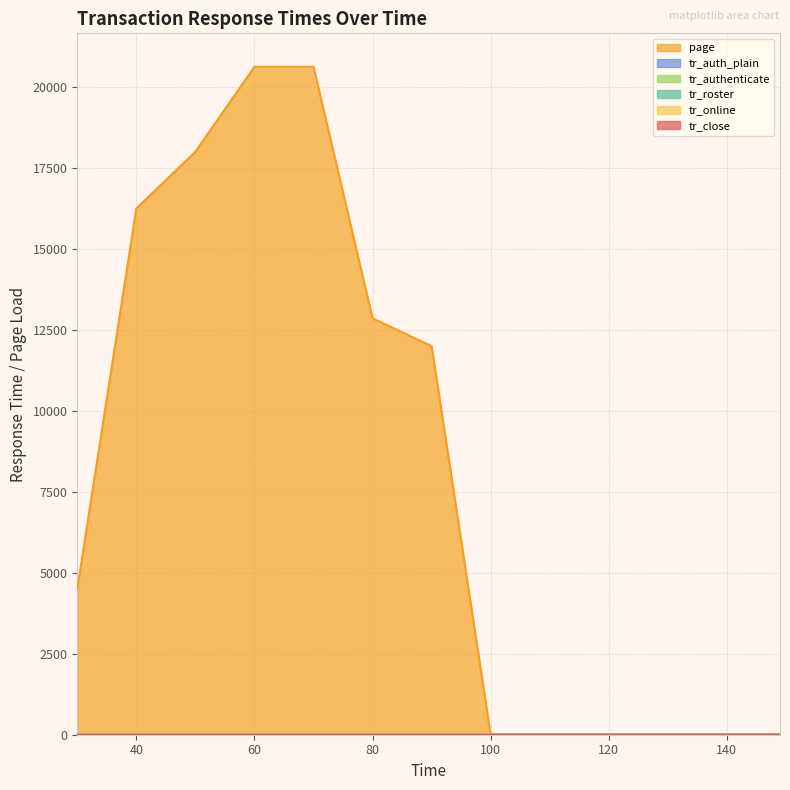

True or false: tr_roster and tr_auth_plain cross at least once.

True